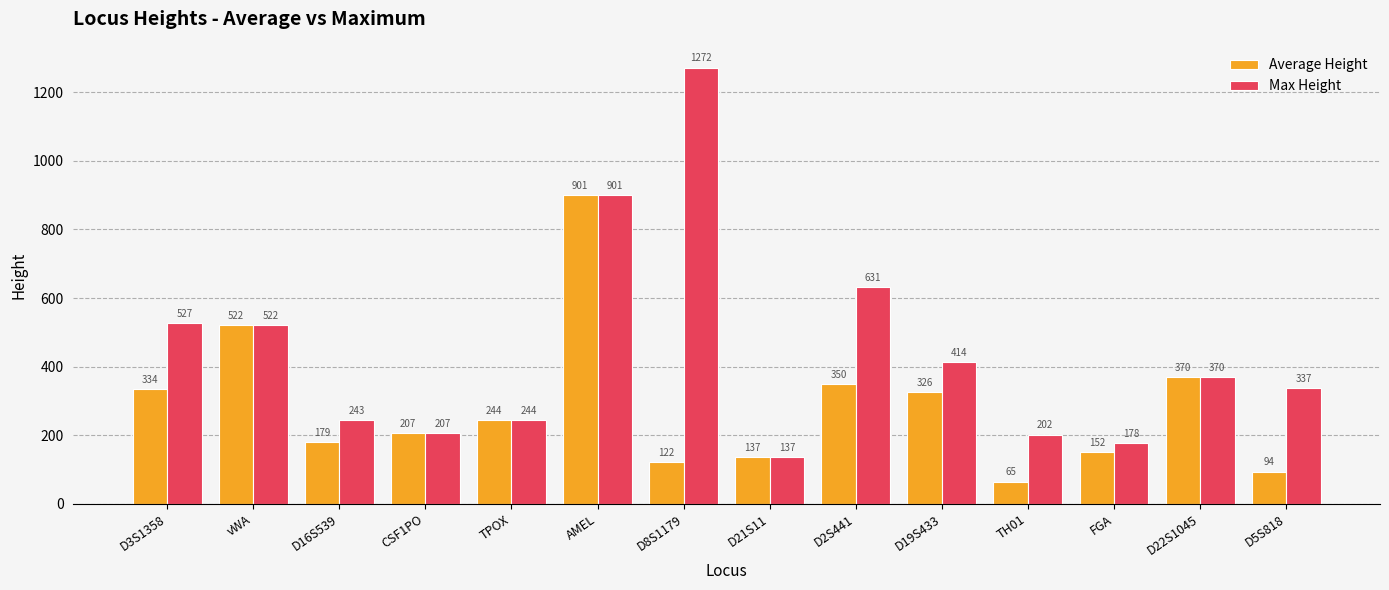

What is the lowest value of the Max Height series?

137